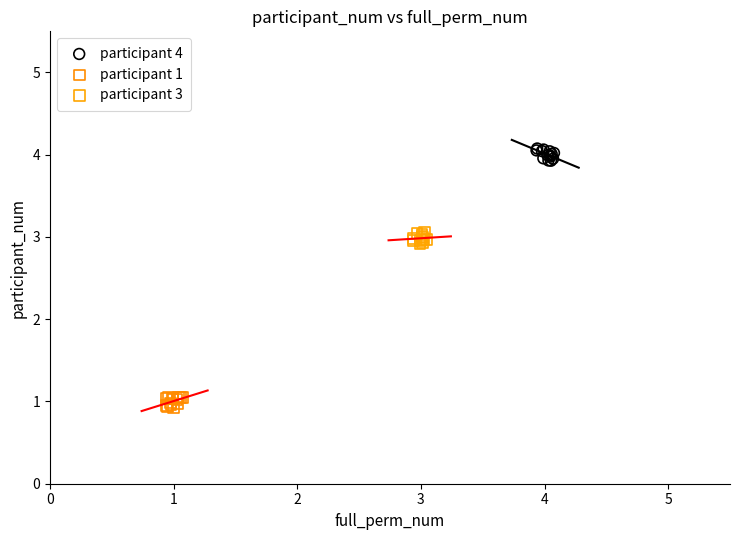

Which series reaches the minimum Y coordinate?

participant 1